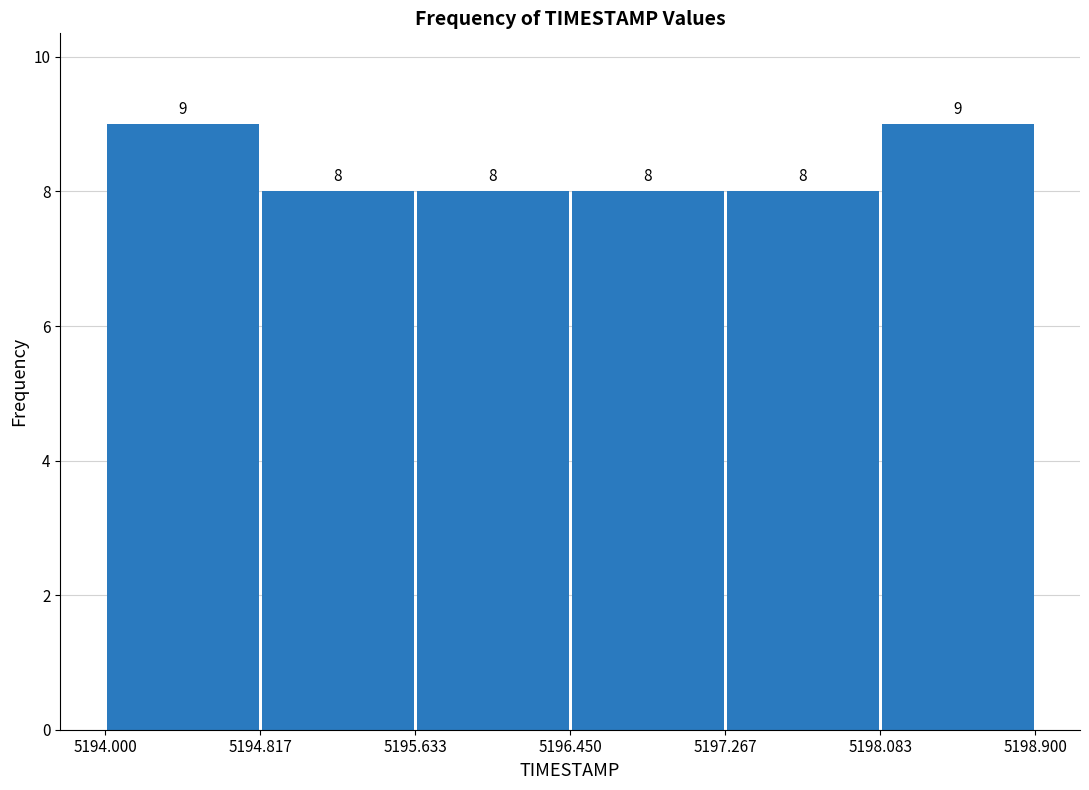

How tall is the bar that spans 5195.633 to 5196.450 on the x-axis?

8